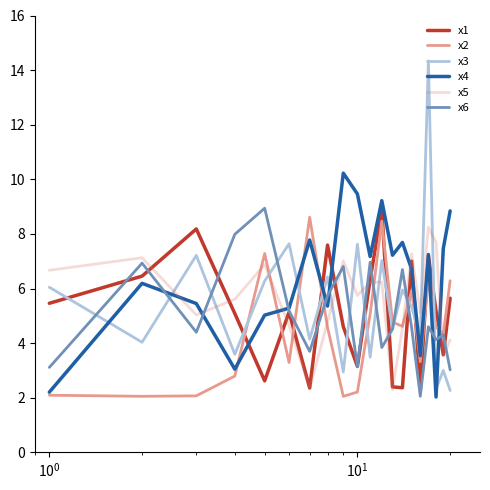

What are all the series names shown in the legend?

x1, x2, x3, x4, x5, x6